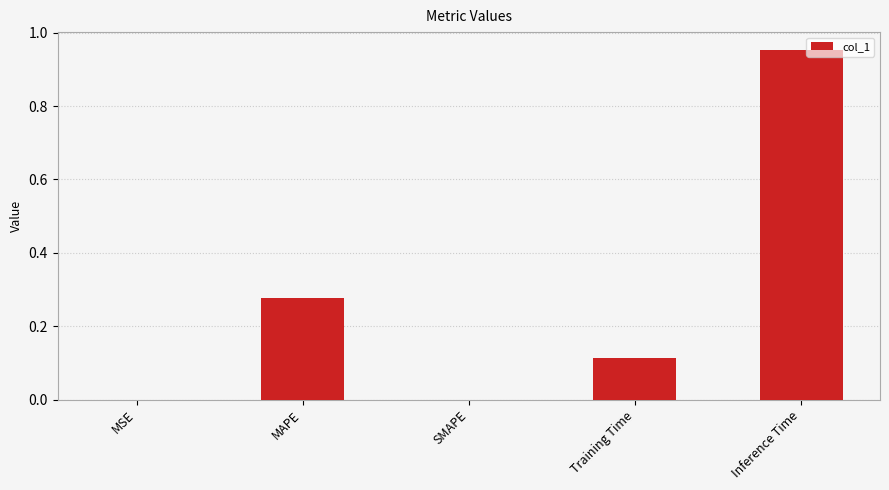

Between MSE and Inference Time, which is larger?

Inference Time